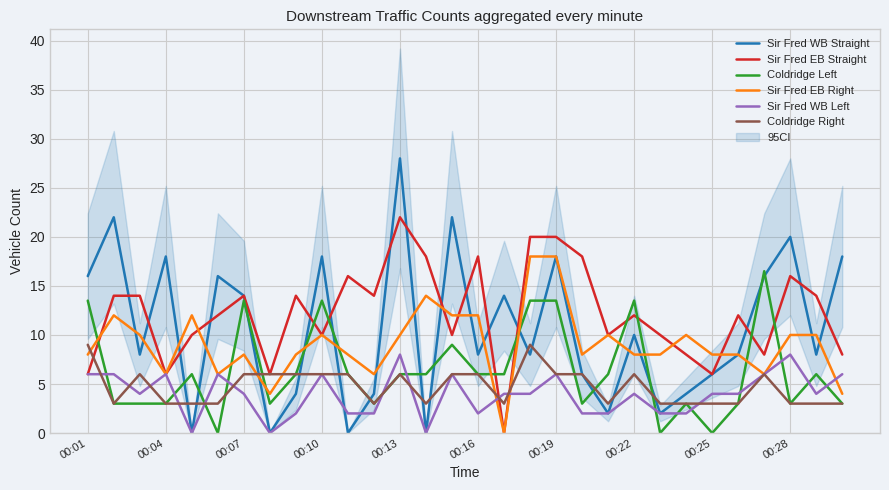

In Sir Fred WB Straight, how many points are lower than both neighbors (excluding endpoints)?

10